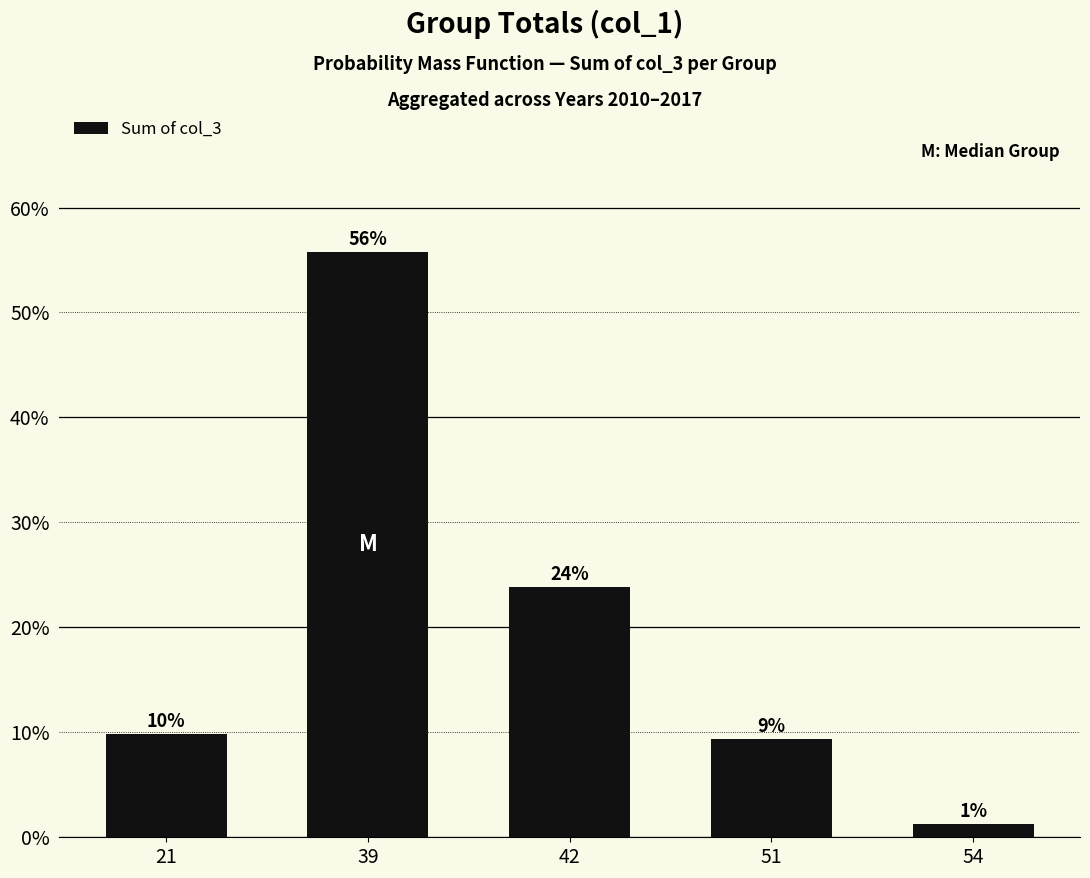

Rank the categories by value from highest to lowest.

39, 42, 21, 51, 54